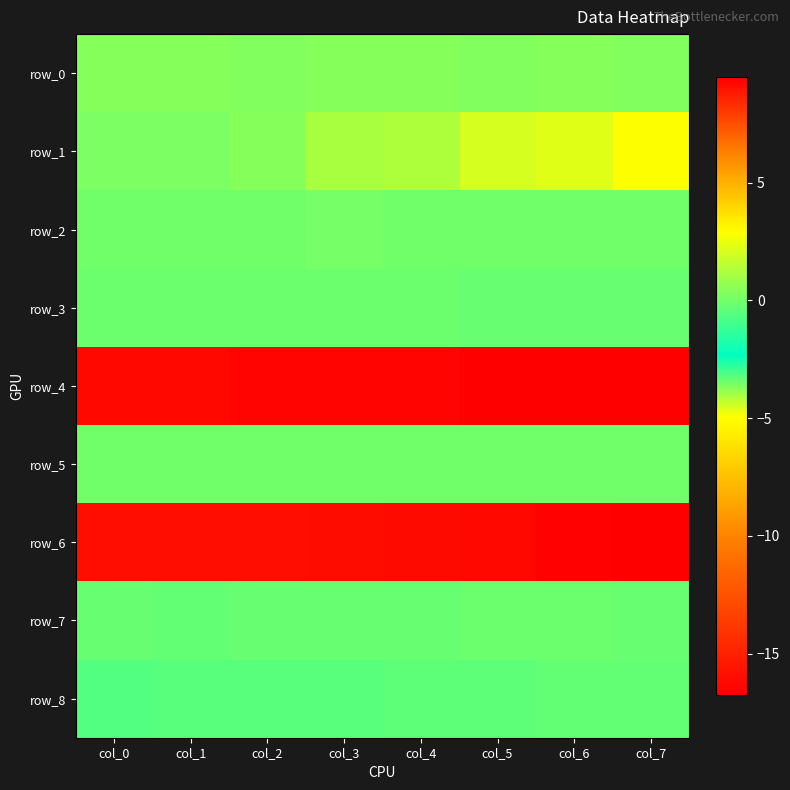

At which category is the sum across all series the highest?

col_7